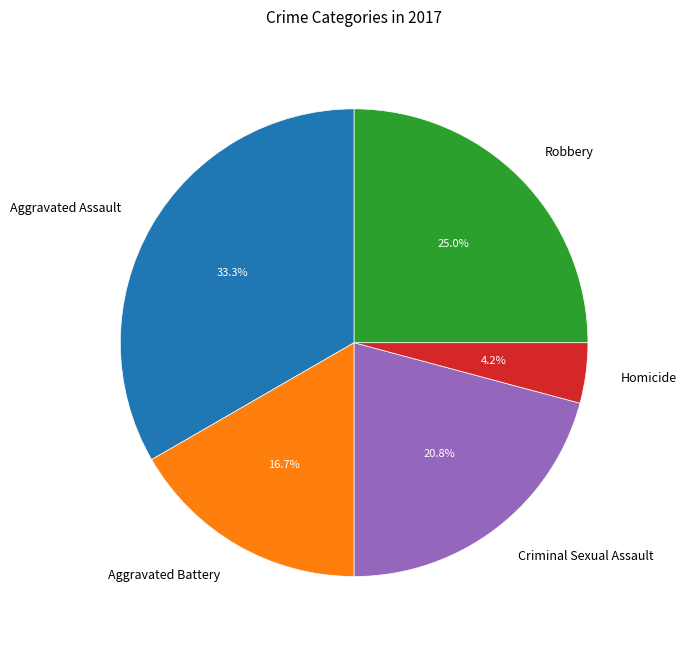

What is the ratio of the value at Aggravated Battery to the value at Aggravated Assault?

0.5